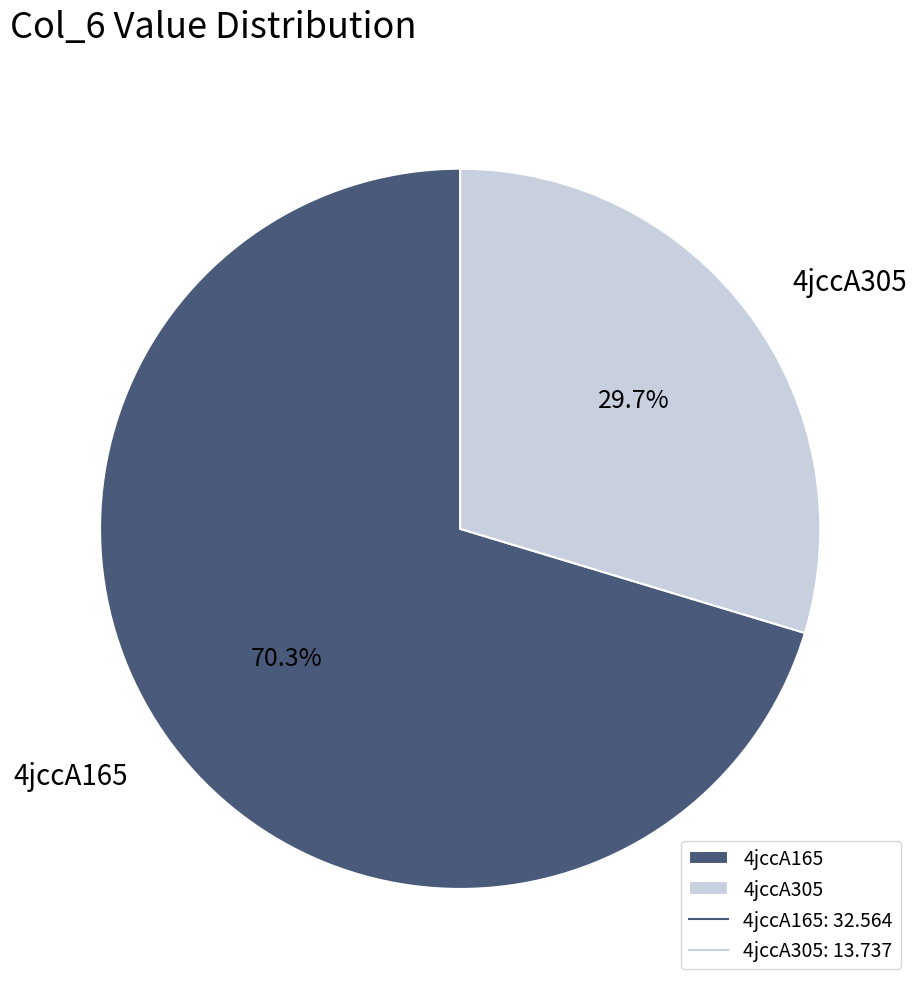

Does 4jccA165 account for over 50% of the chart?

Yes